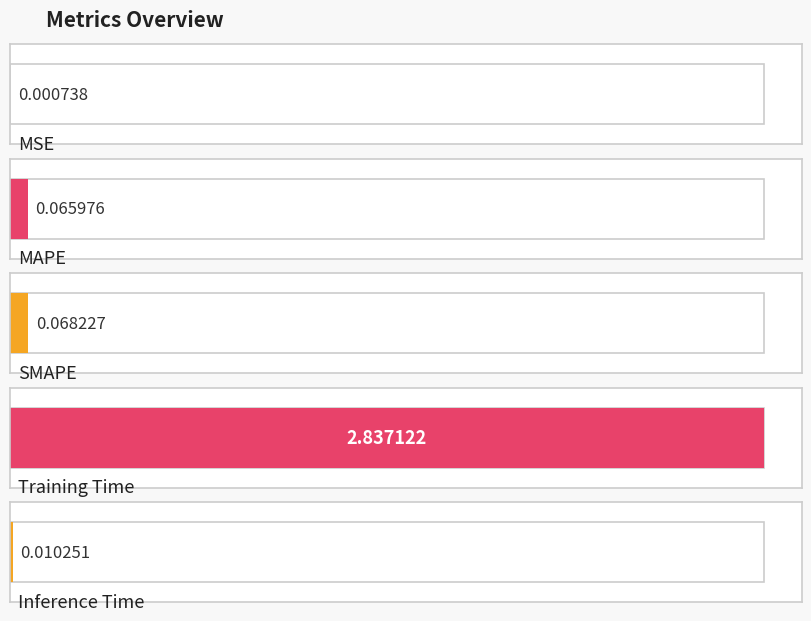

Is it true that the value at Training Time is 1.8?

False